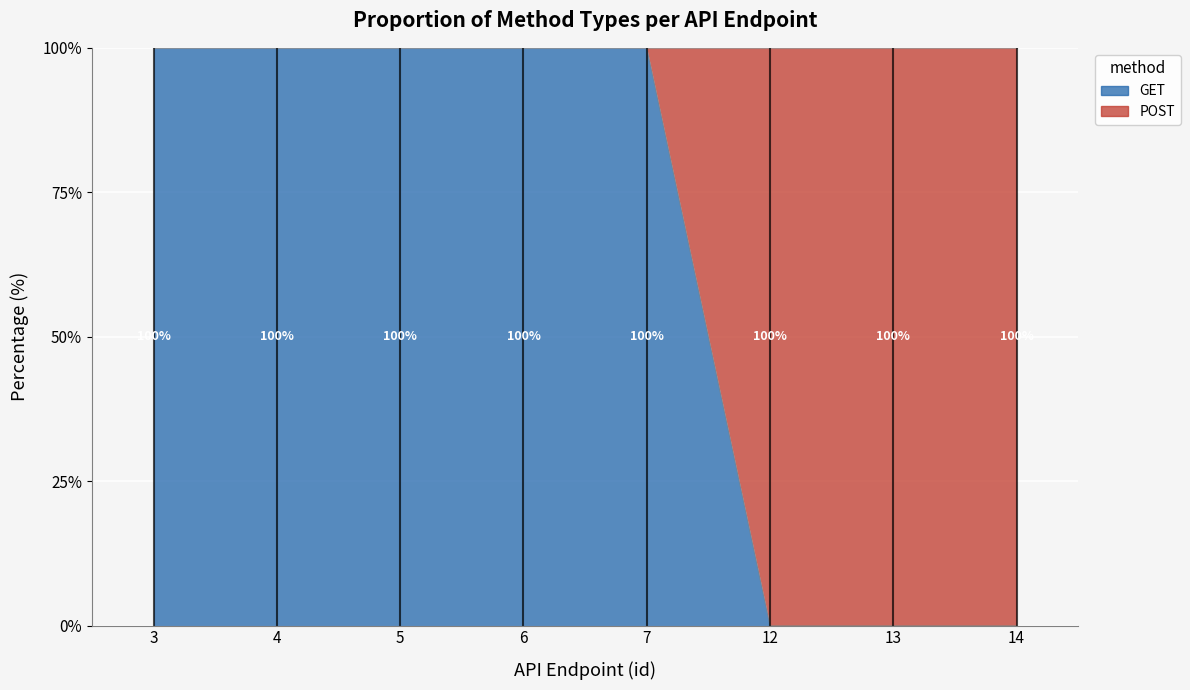

What is the difference between the maximum and minimum values?

100